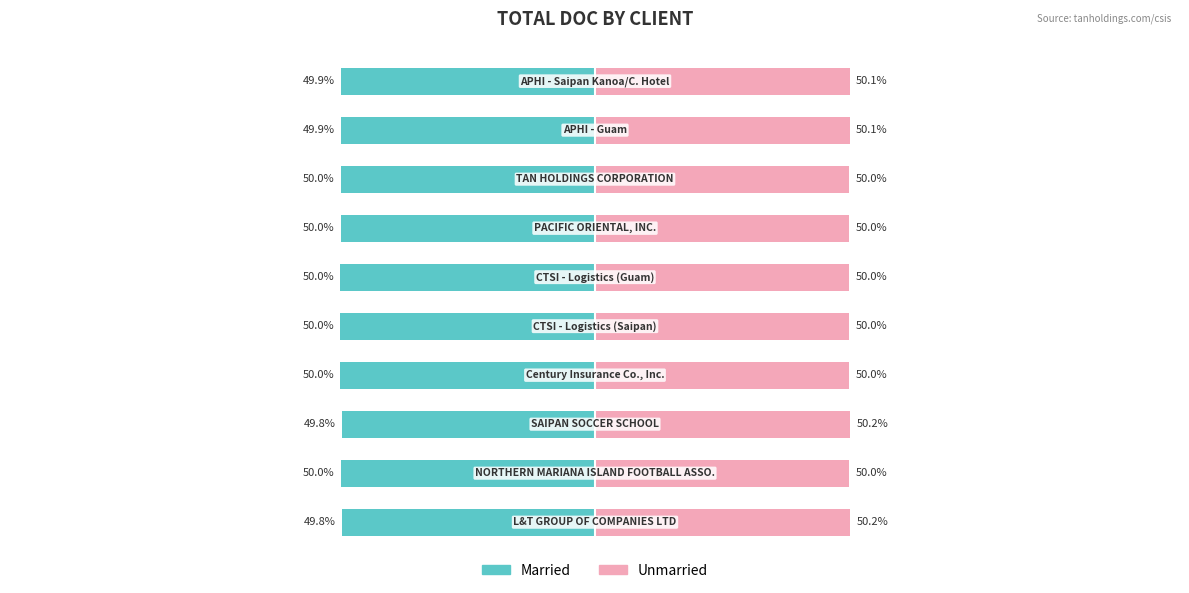

Which has a higher value, 6 or 1?

1